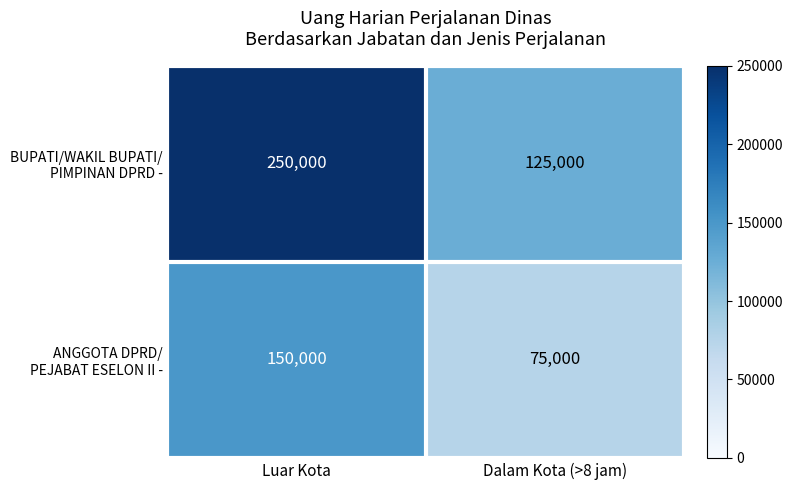

At which category is the sum across all series the highest?

Luar Kota